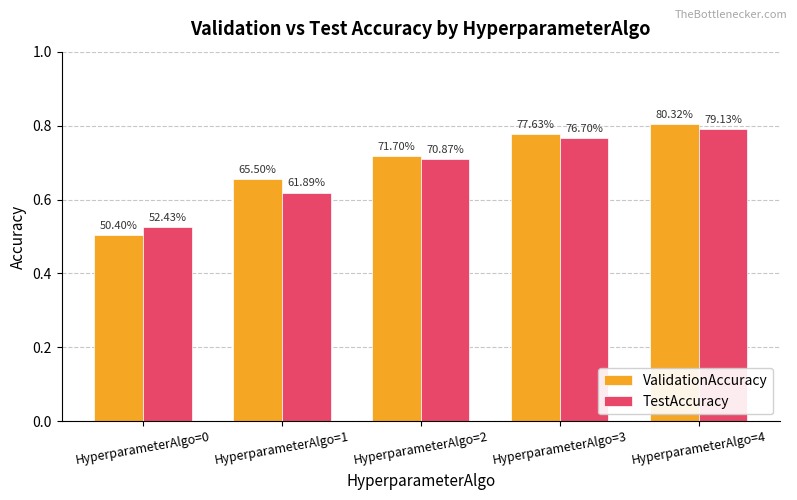

What is the total value across all series at HyperparameterAlgo=2?

1.4